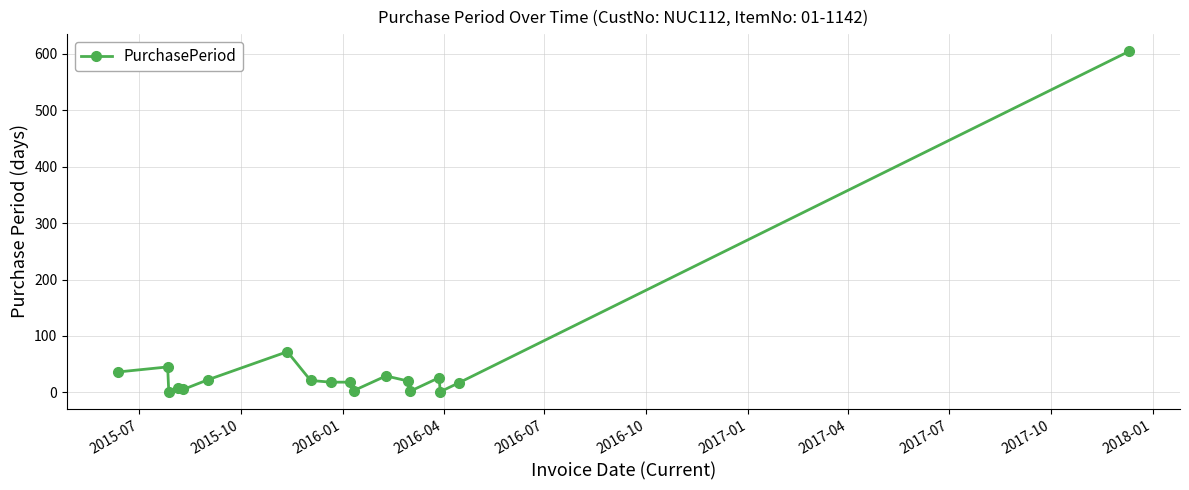

What is the minimum value shown in the chart?

1